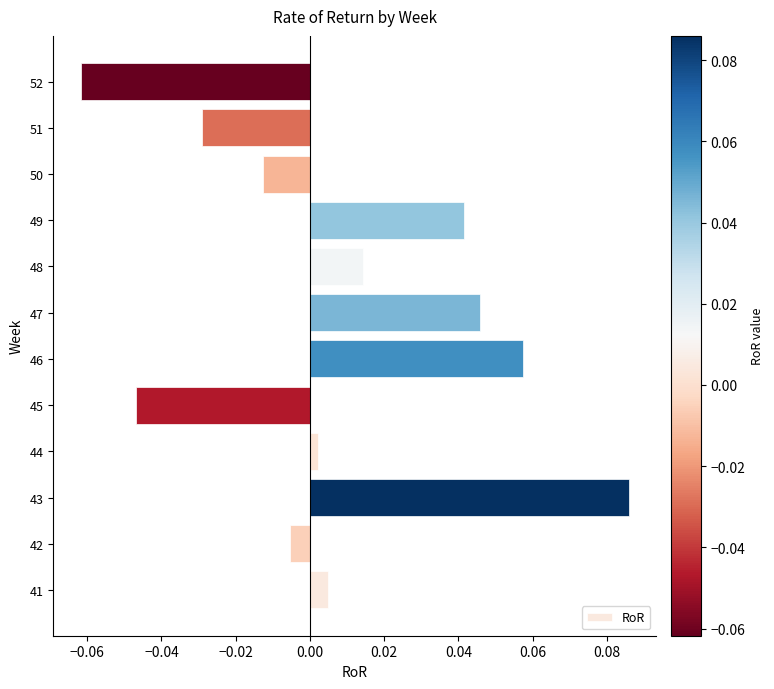

True or false: the data shows 0.0 at 43.

False